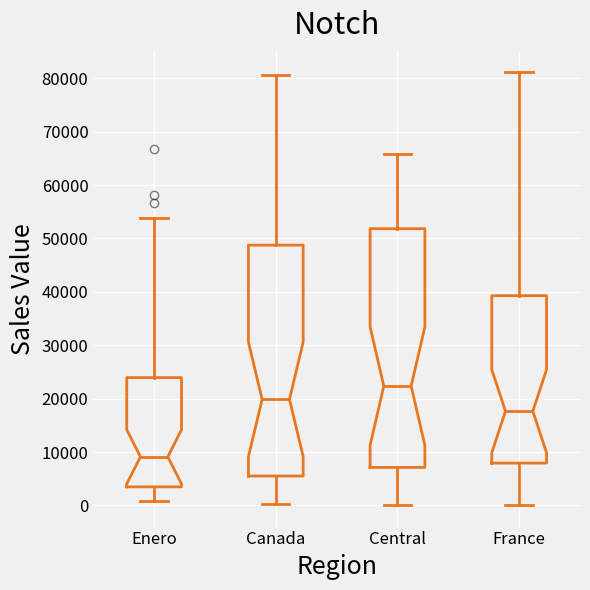

Comparing the boxes themselves (not the whiskers), which one is the tallest?

Central